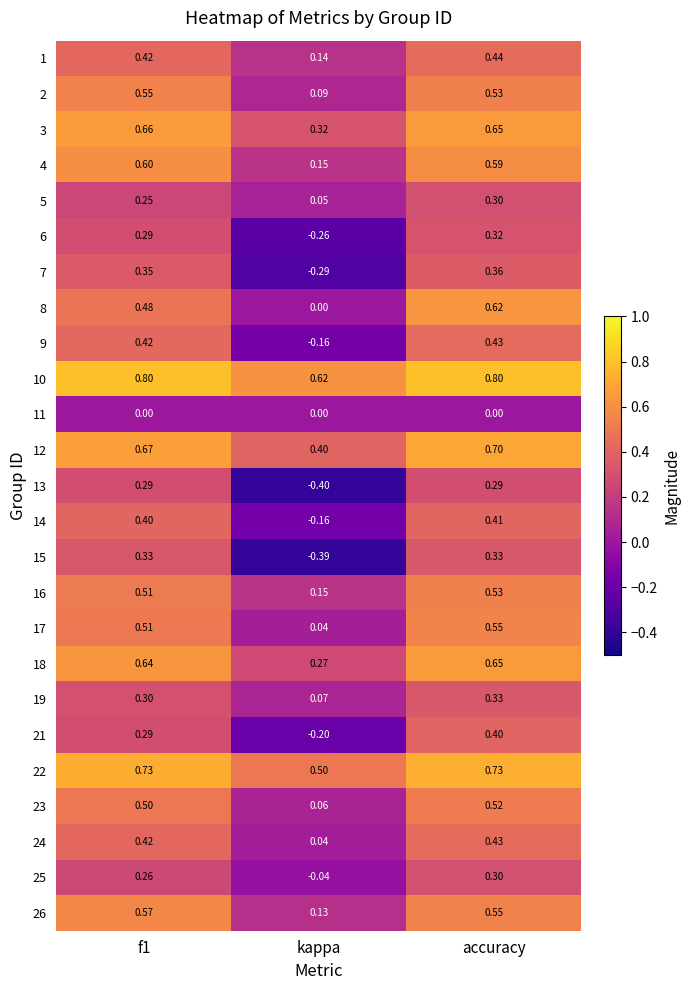

At which category is the sum across all series the highest?

accuracy